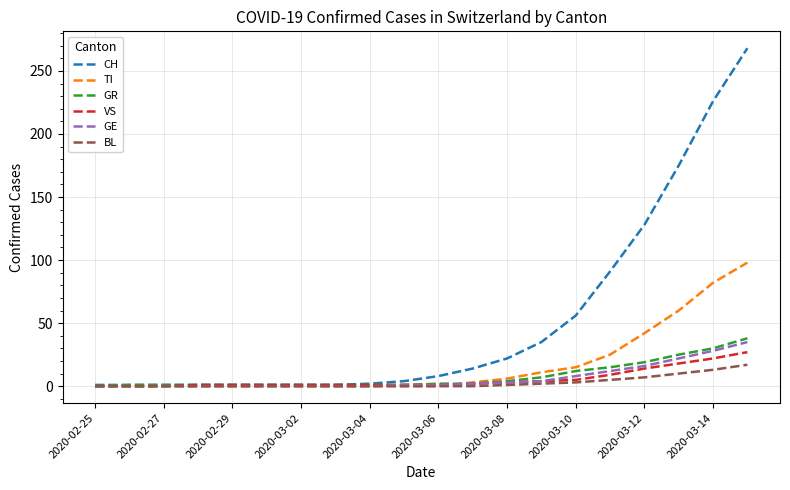

What is the highest value of the TI series?

98